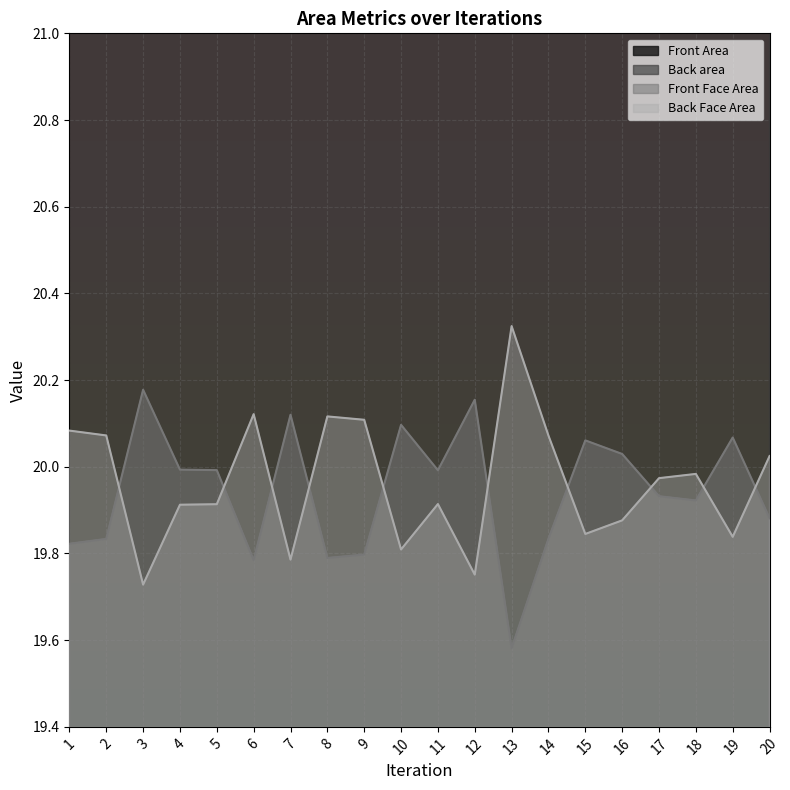

Which category has the highest value in the Back Face Area series?

13